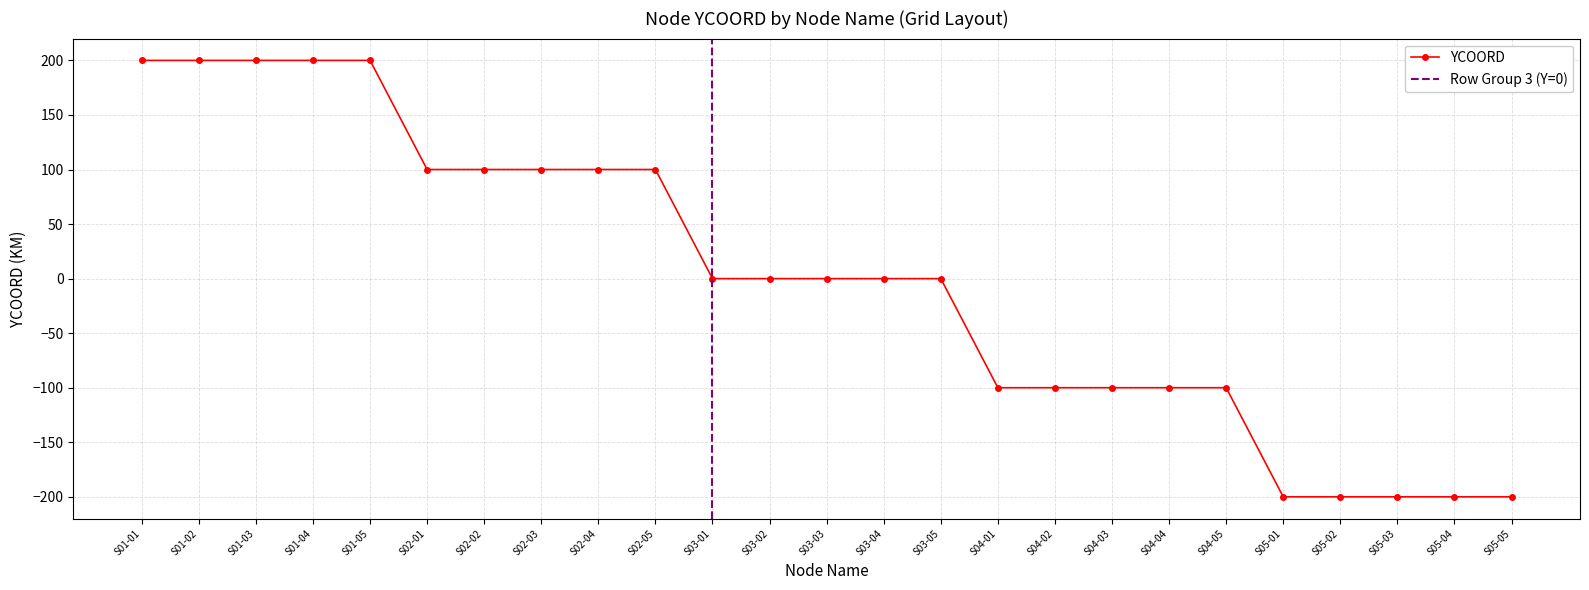

Reading left to right, extract all data points from this chart.

S01-01=200	S01-02=200	S01-03=200	S01-04=200	S01-05=200	S02-01=100	S02-02=100	S02-03=100	S02-04=100	S02-05=100	S03-01=0	S03-02=0	S03-03=0	S03-04=0	S03-05=0	S04-01=-100	S04-02=-100	S04-03=-100	S04-04=-100	S04-05=-100	S05-01=-200	S05-02=-200	S05-03=-200	S05-04=-200	S05-05=-200